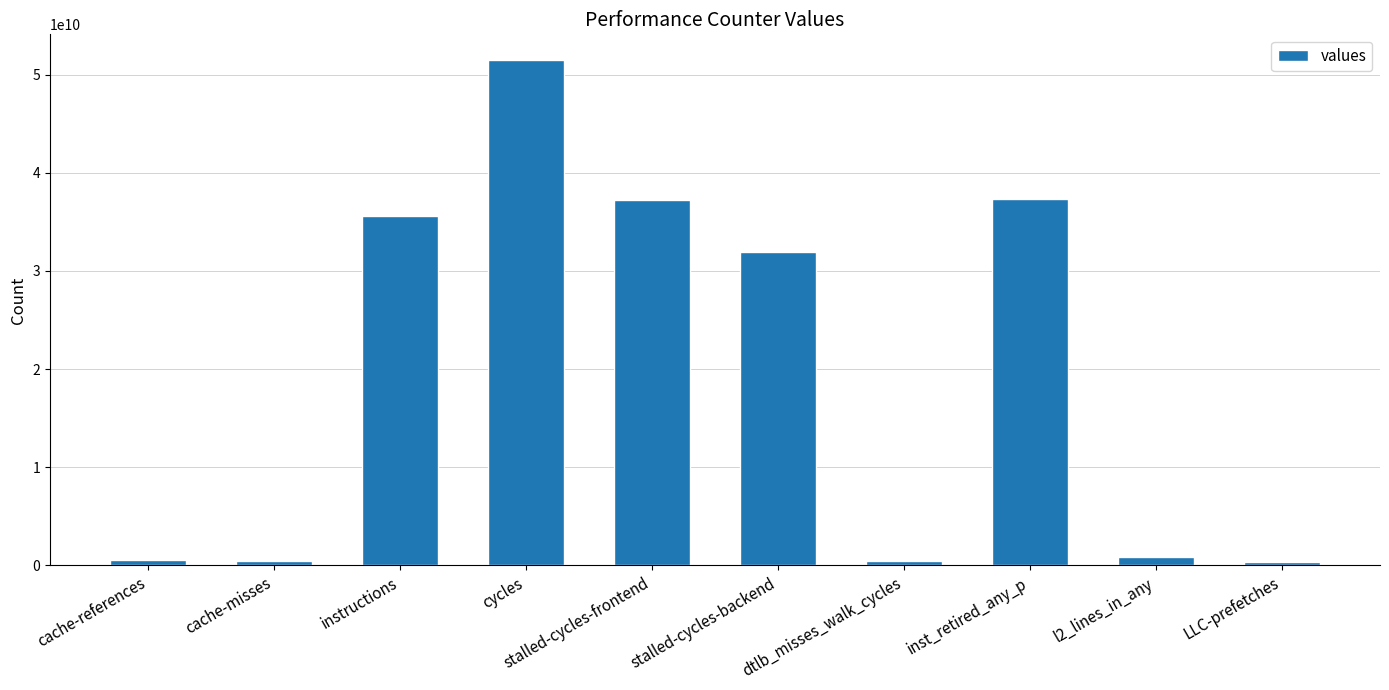

At which label does the data first exceed 31957427282?

instructions